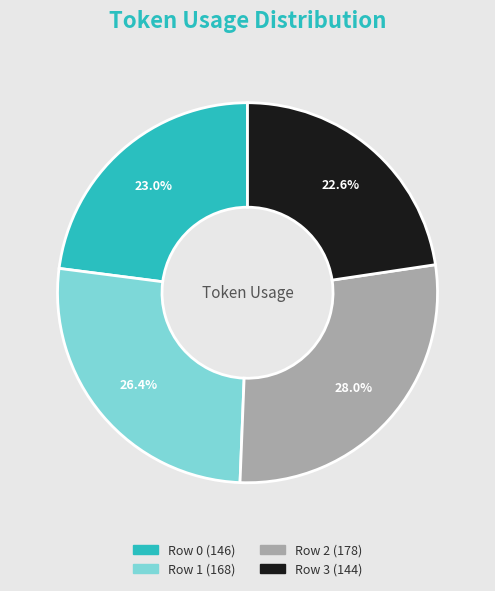

True or false: Row 0 accounts for 16% of the total.

False